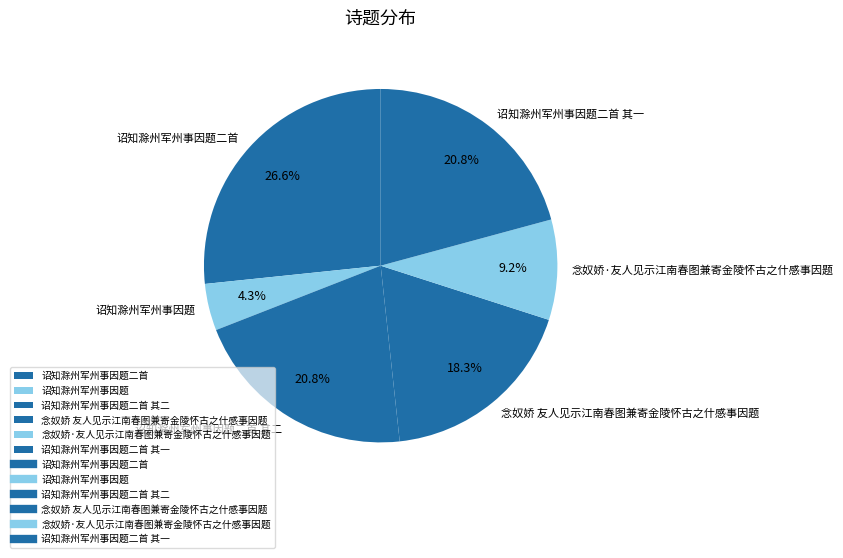

Combined, what portion of the pie is 念奴娇·友人见示江南春图兼寄金陵怀古之什感事因题 and 诏知滁州军州事因题二首?

35.8%